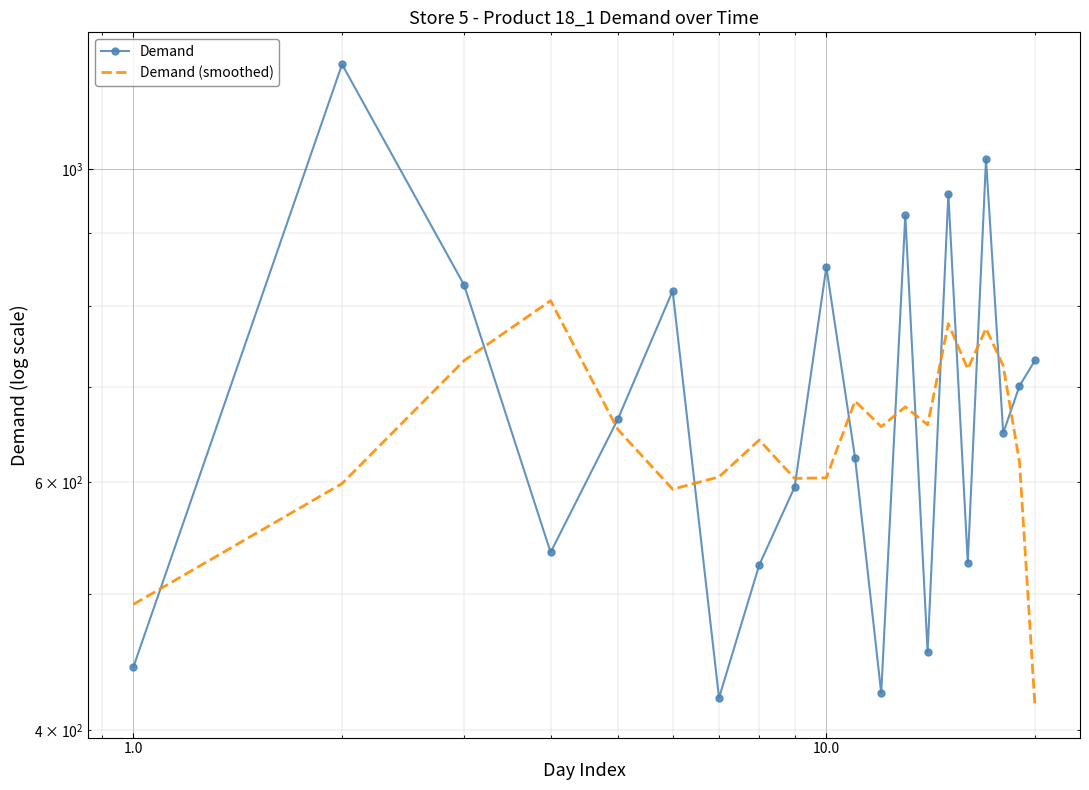

Which series has the largest total across all categories?

Demand